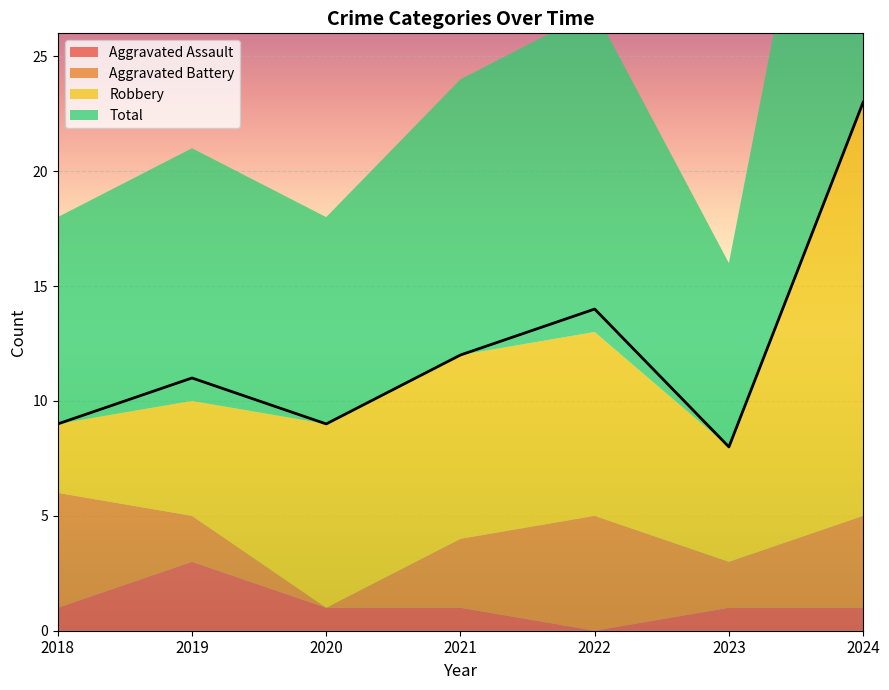

At 2023, list the series in order from largest to smallest.

Total, Robbery, Aggravated Battery, Aggravated Assault